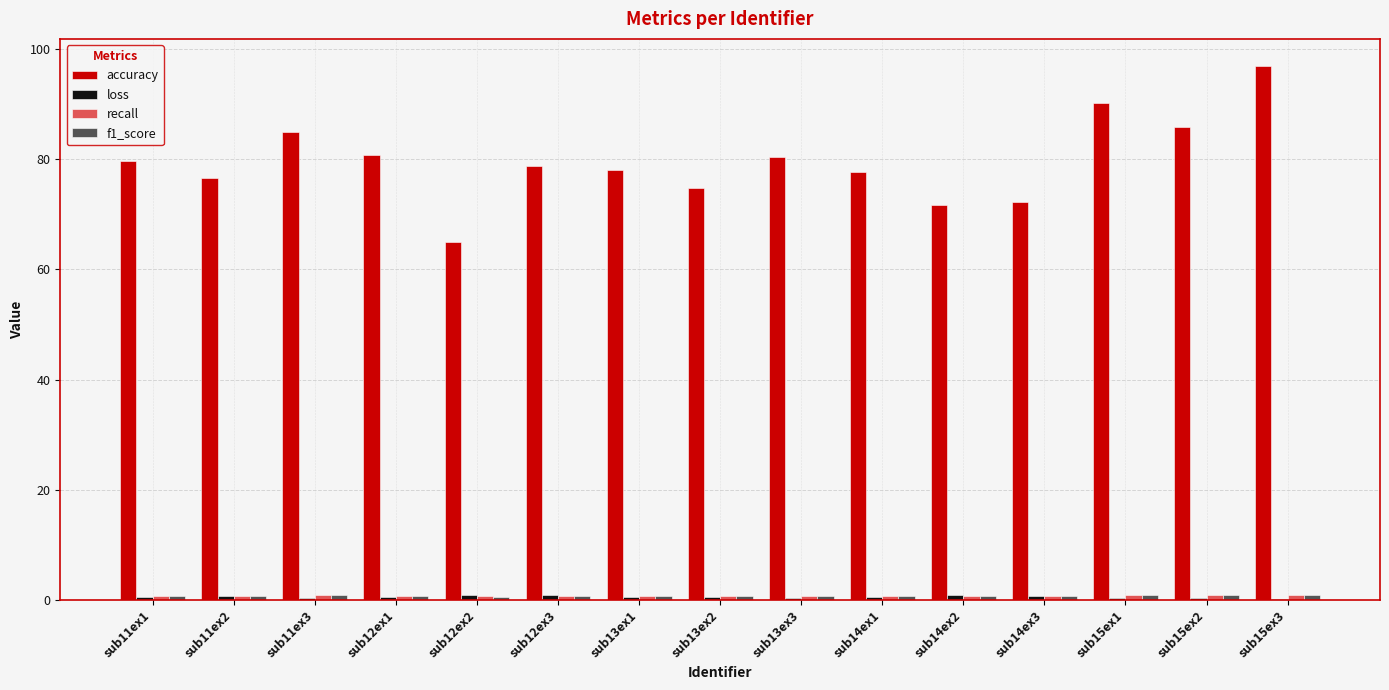

What is the greatest value displayed?

97.0